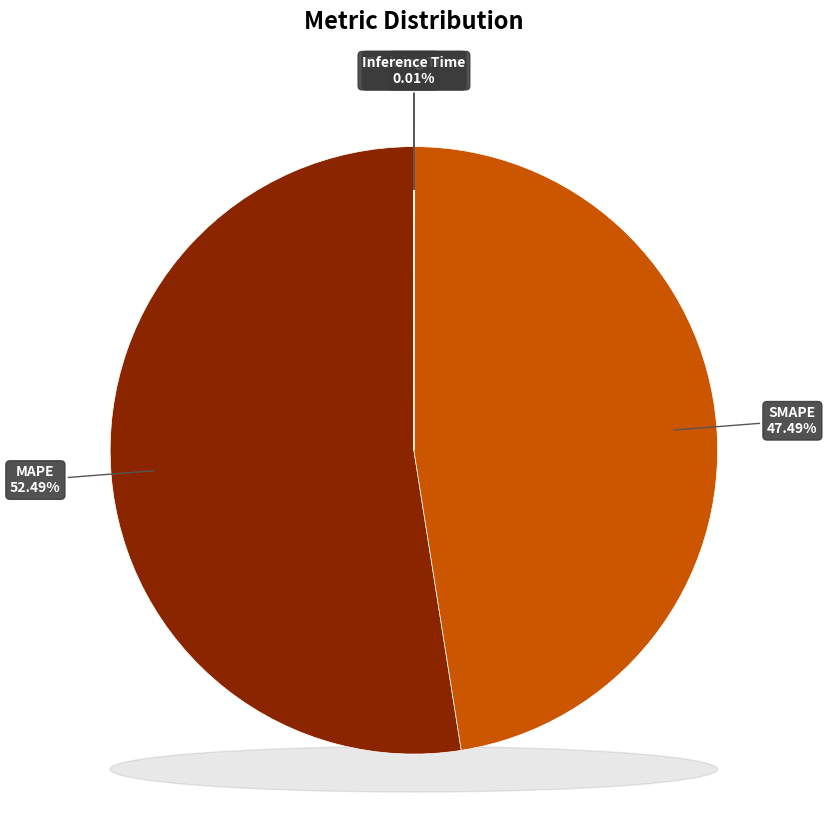

How many segments does this pie chart have?

5